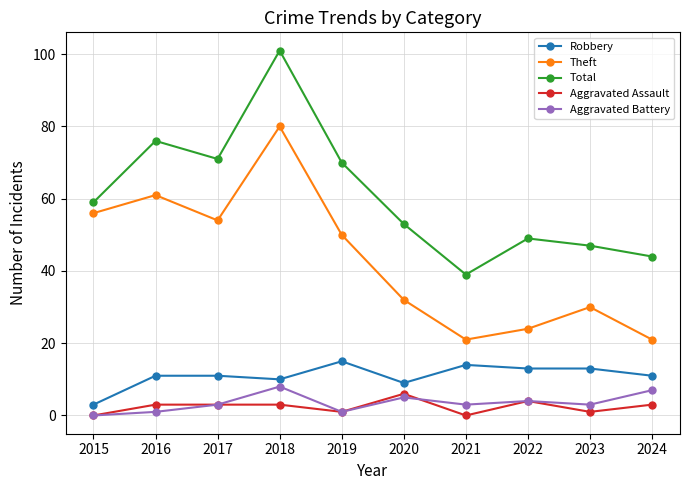

True or false: Total has more than 1 points higher than both neighbors.

True